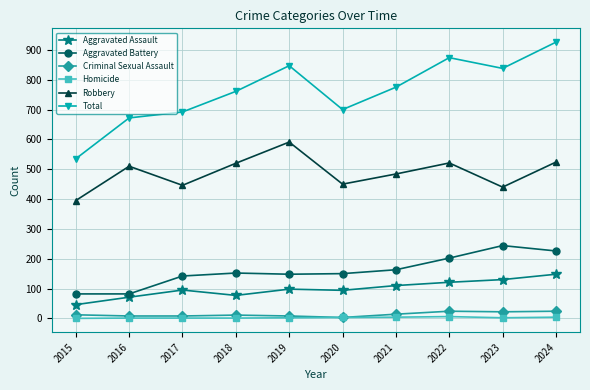

True or false: Total and Aggravated Battery cross at least once.

False